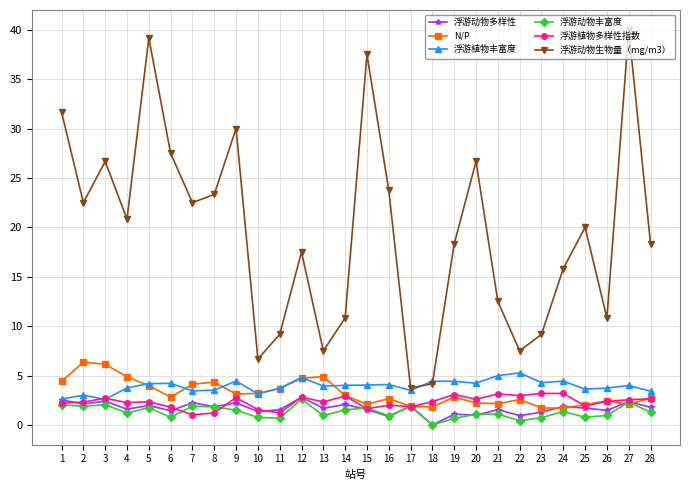

Between 12 and 22, which series saw the biggest shift?

浮游动物生物量（mg/m3）